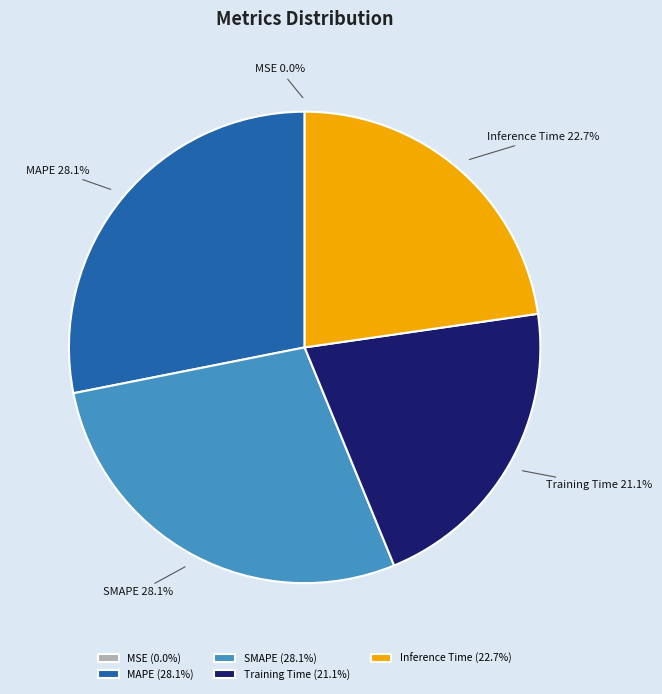

Which has a higher value, Inference Time or SMAPE?

SMAPE